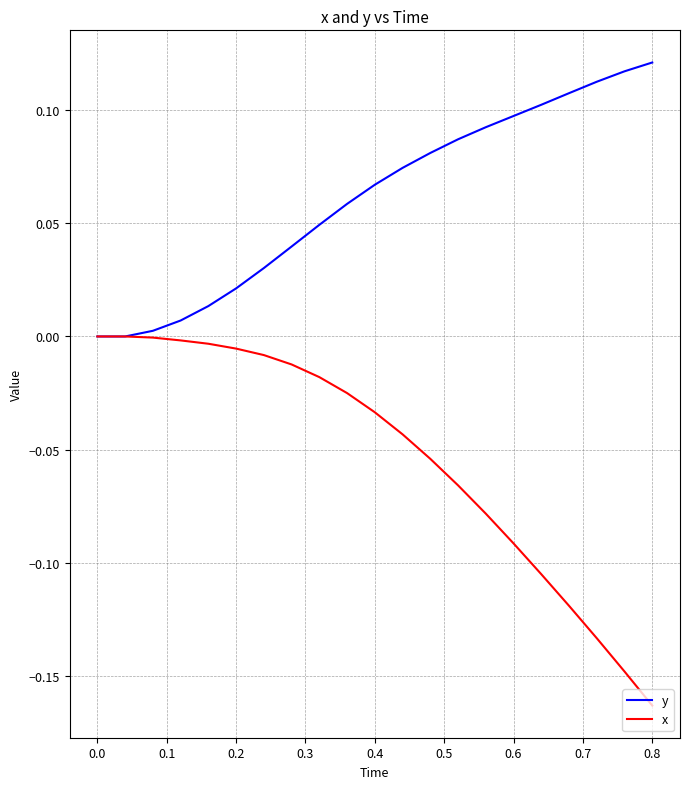

List the series in order of their peak value, highest first.

y, x